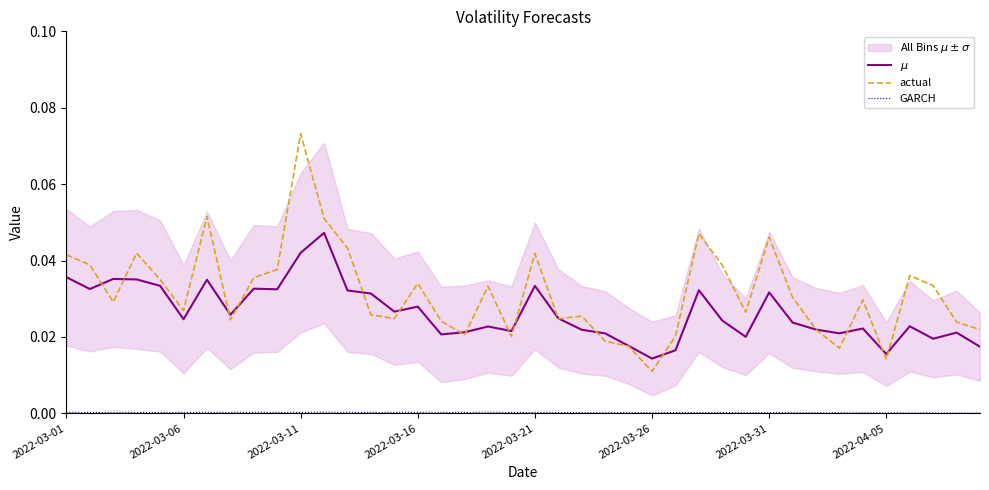

Is the value of actual at 11 greater than the value of GARCH at 13?

Yes